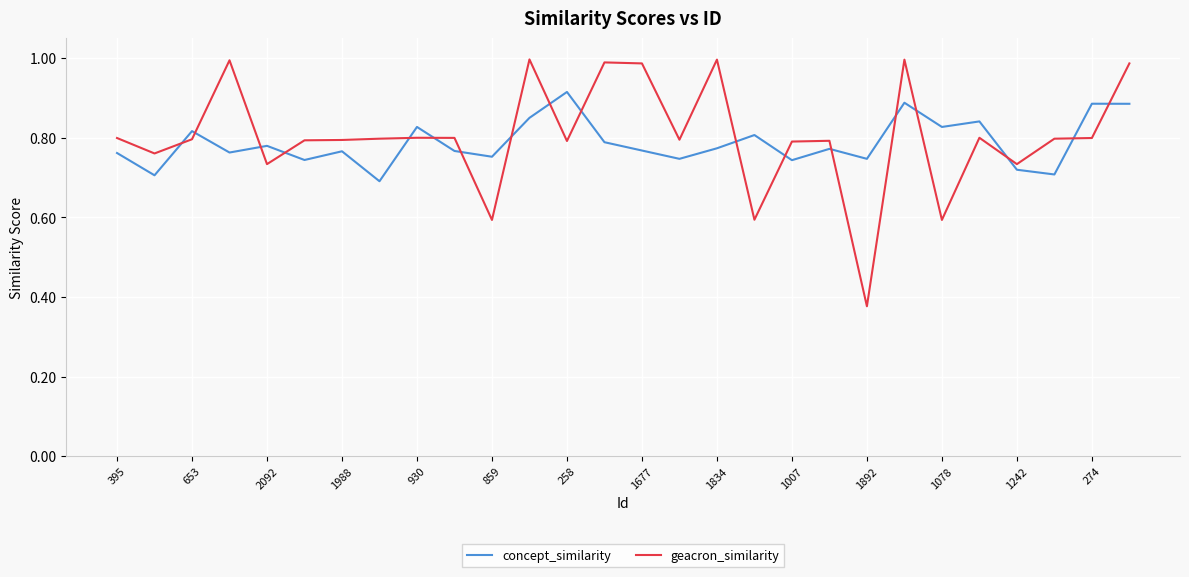

How many lines are shown in the chart?

2